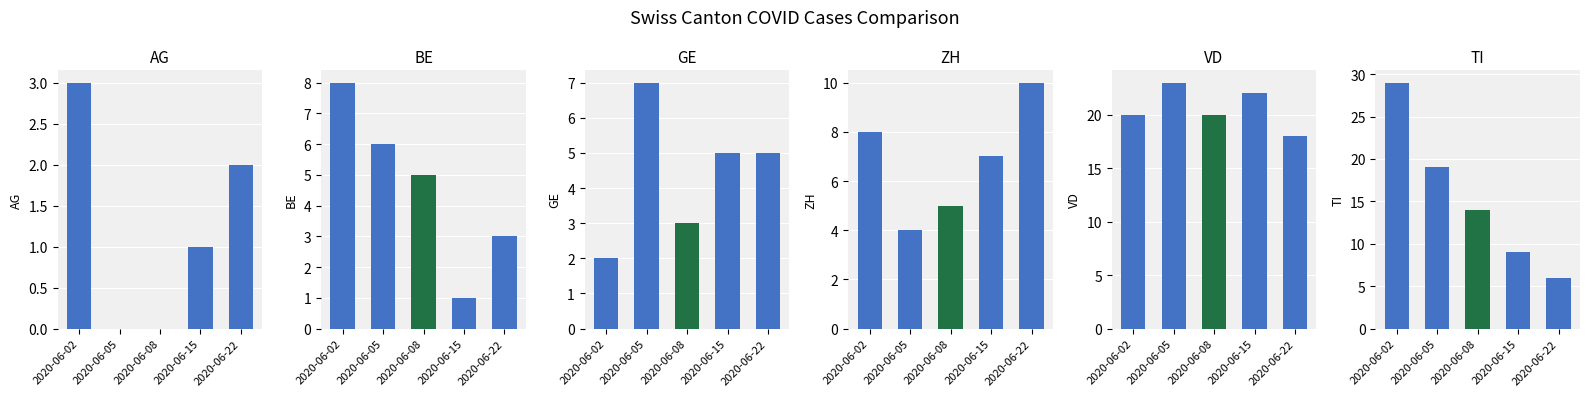

The TI series shows 14 at 2020-06-08. True or false?

True